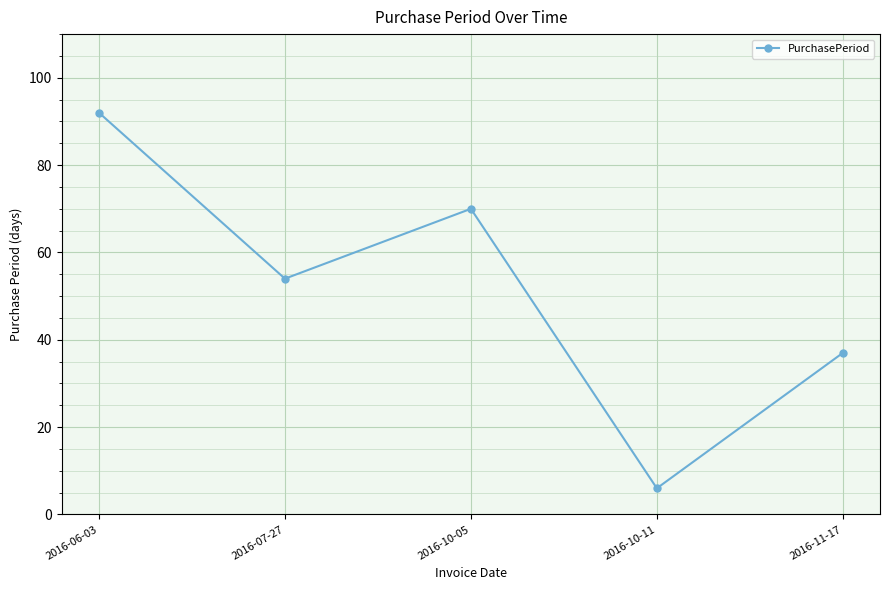

Which has a higher value, 2016-06-03 or 2016-10-11?

2016-06-03